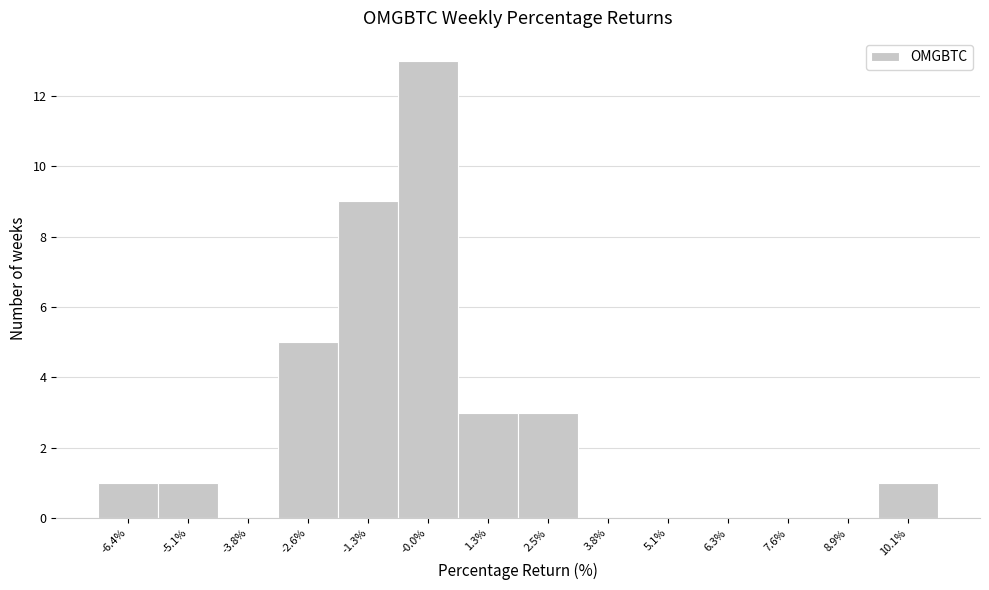

Reading left to right, transcribe this chart: for each bar, give the range it covers on the x-axis and its height. Neither the bar edges nor the heights are printed on the chart, so give them approximately, as read against the axes.

-7.0 to -5.8: 1
-5.8 to -4.4: 1
-4.4 to -3.2: 0
-3.2 to -2.0: 5
-2.0 to -0.6: 9
-0.6 to 0.6: 13
0.6 to 1.8: 3
1.8 to 3.2: 3
3.2 to 4.4: 0
4.4 to 5.6: 0
5.6 to 7.0: 0
7.0 to 8.2: 0
8.2 to 9.6: 0
9.6 to 10.8: 1